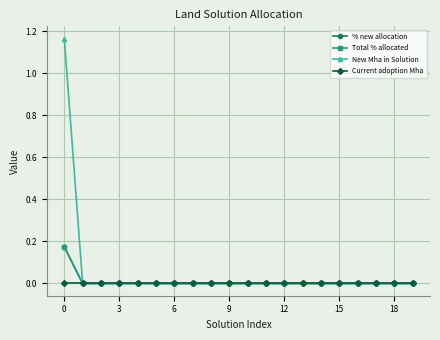

Which series has the largest total across all categories?

New Mha in Solution